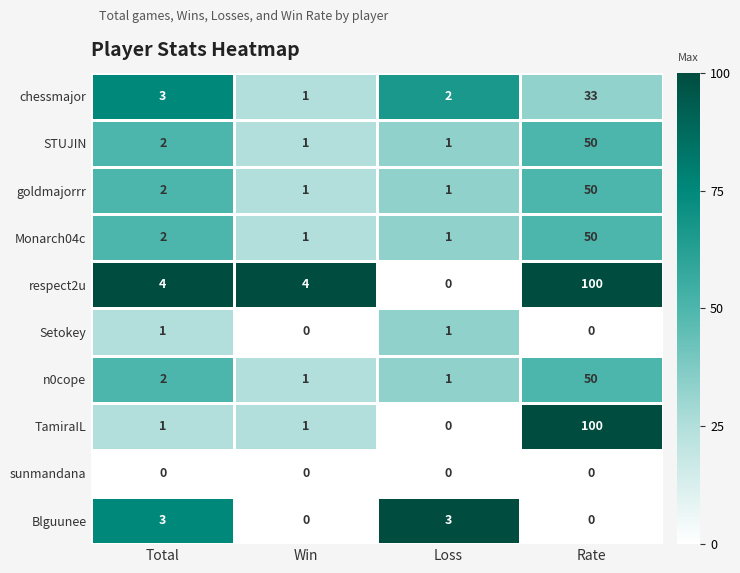

What is the difference between the second highest and second lowest values in the Blguunee series?

3